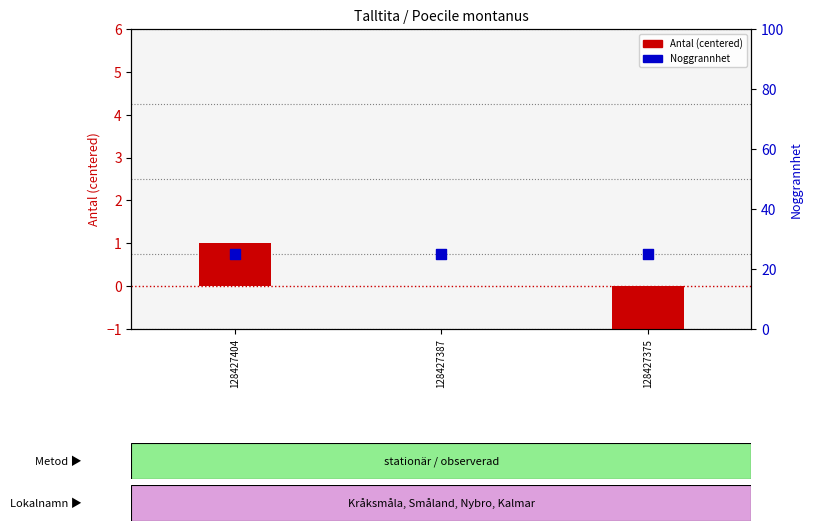

At which category is the sum across all series the highest?

128427404